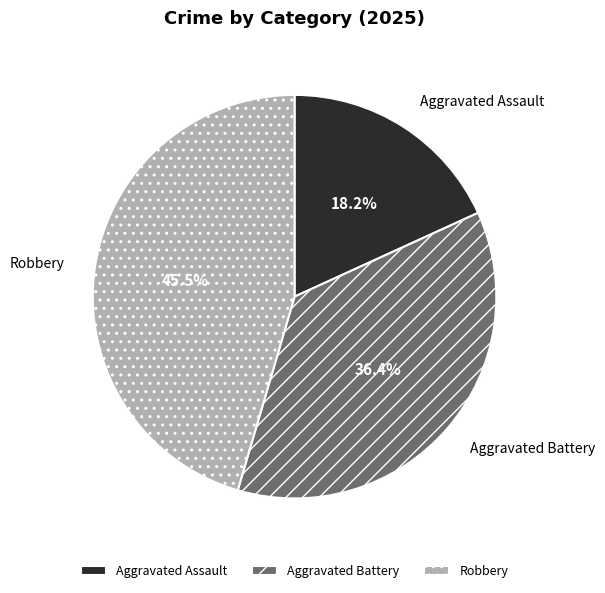

How many slices are in this pie chart?

3